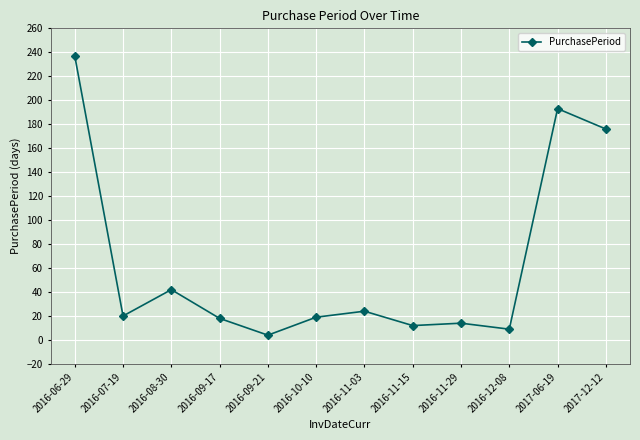

What is the label of the 5th point from the left?

2016-09-21